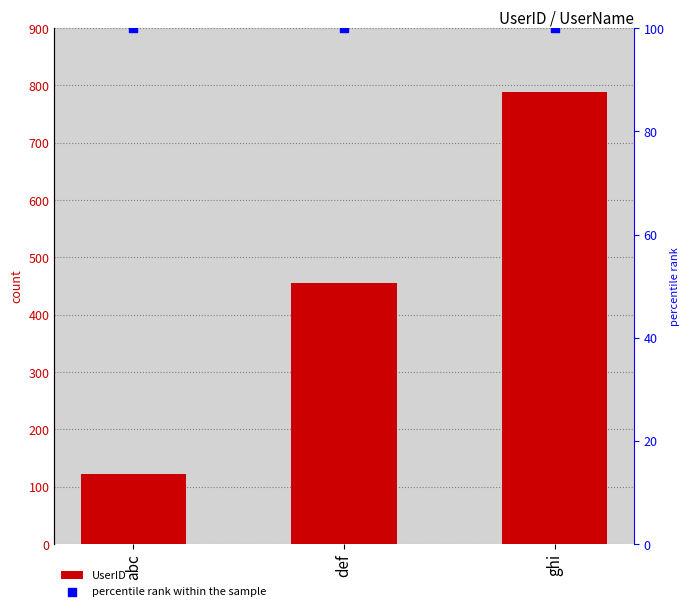

What are all the series names shown in the legend?

UserID, percentile rank within the sample